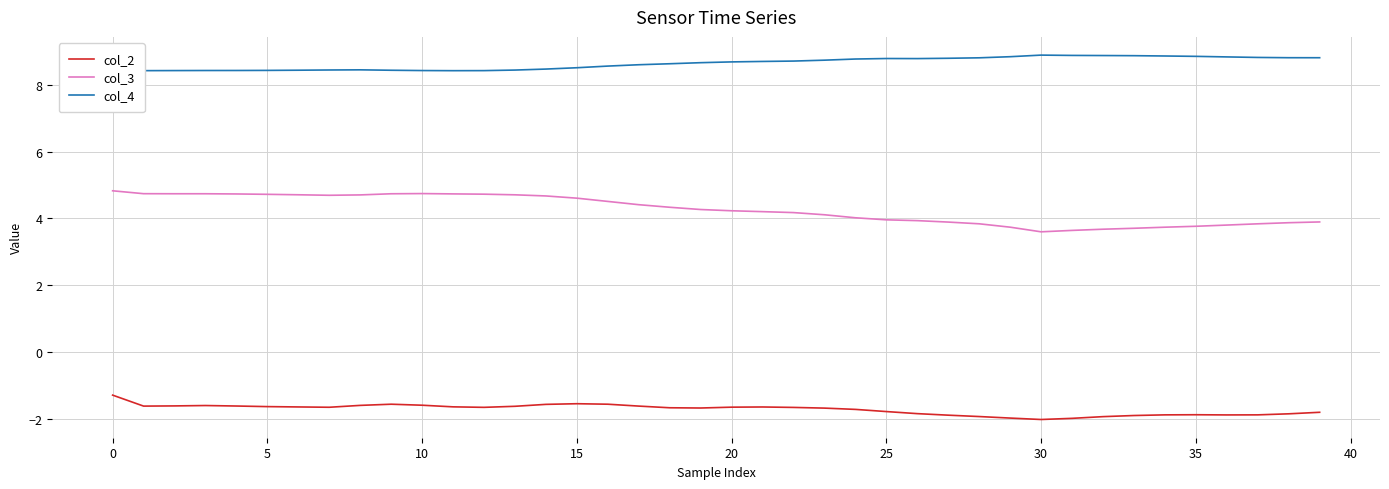

True or false: col_3 and col_4 intersect in this chart.

False